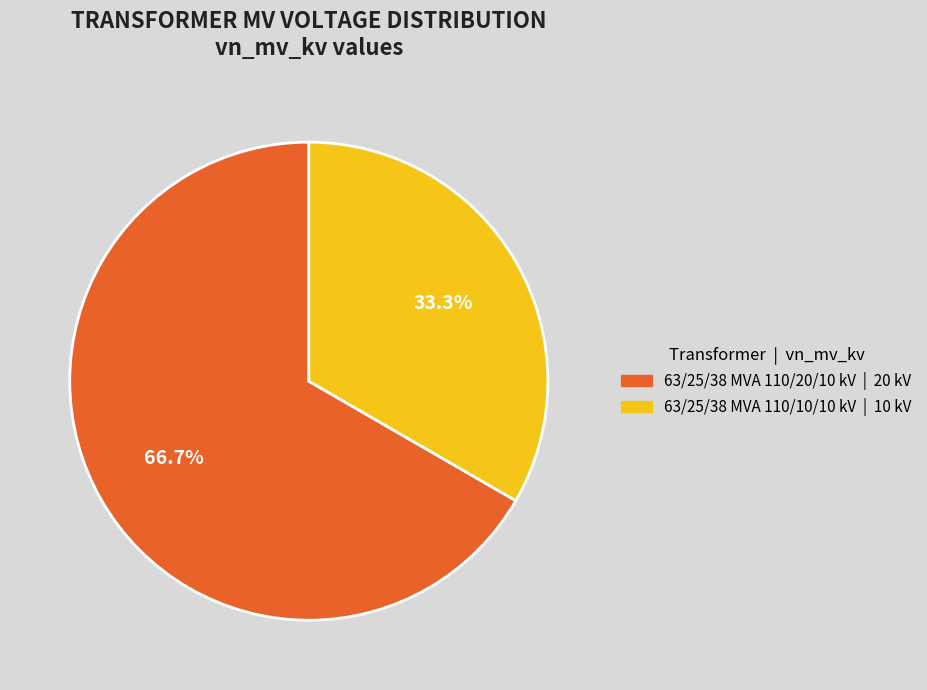

To the nearest percent, what percentage of the pie is 63/25/38 MVA 110/10/10 kV?

33%